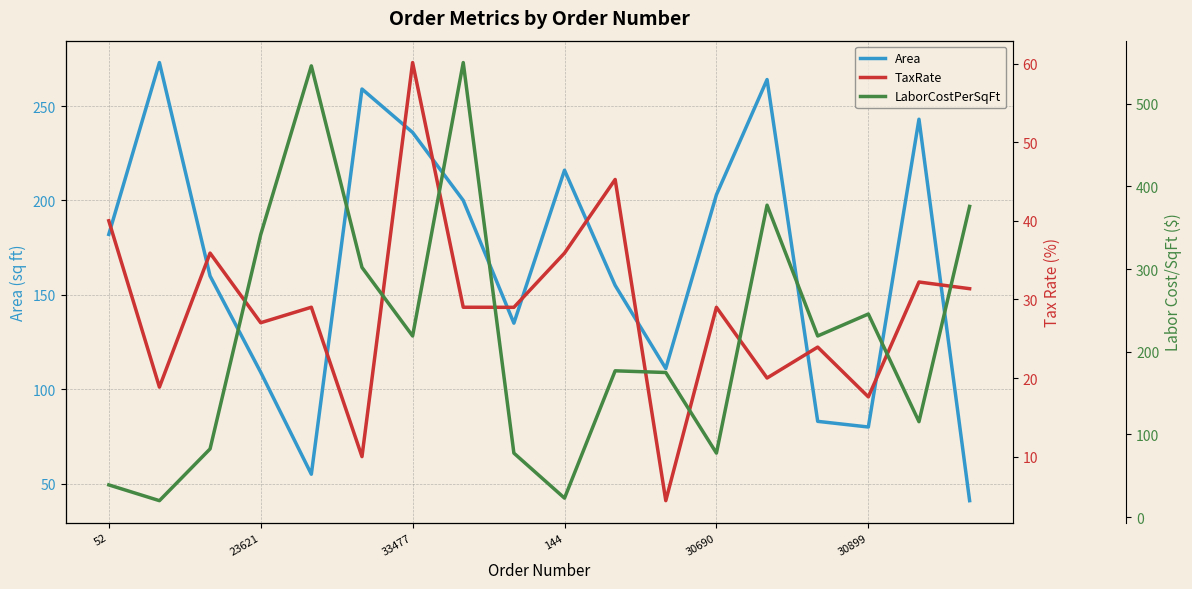

What is the total value across all series at 7?

778.7